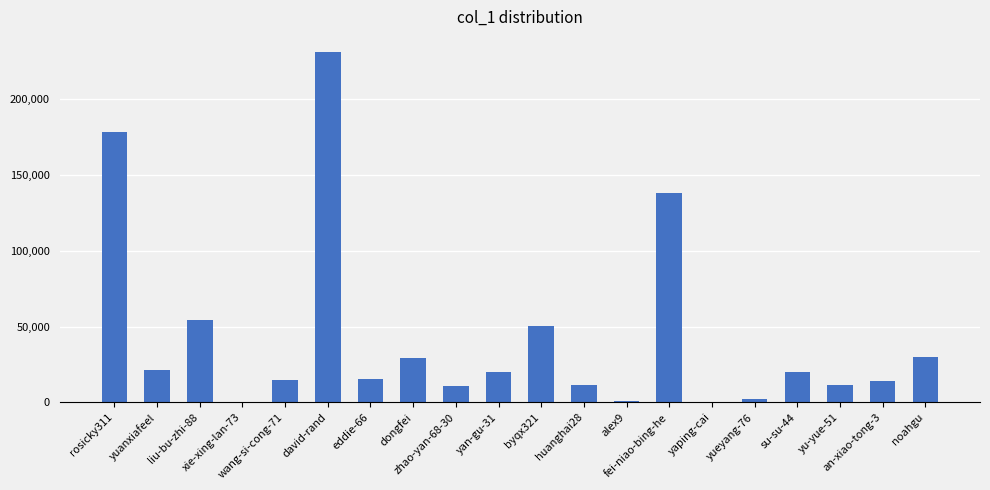

What is the sum of all values?

854185